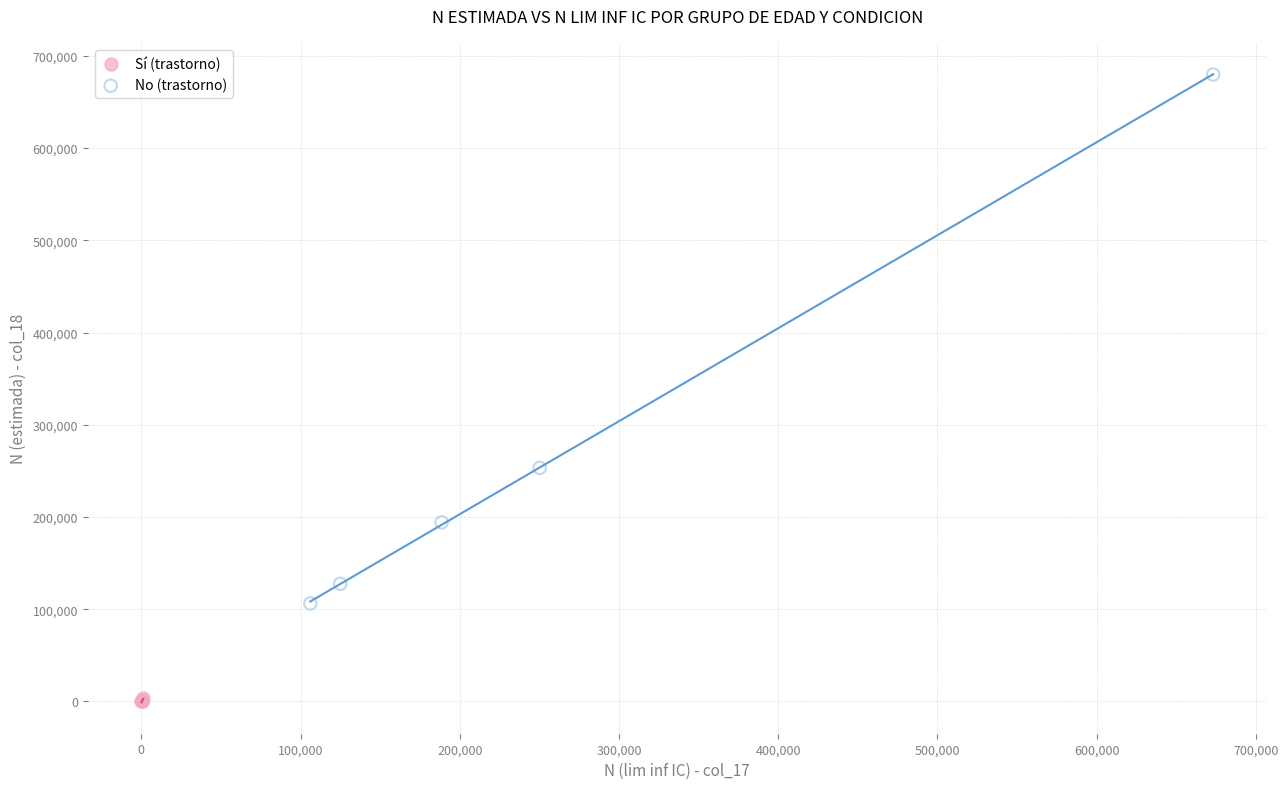

Which series has the largest Y range (max minus min)?

No (trastorno)